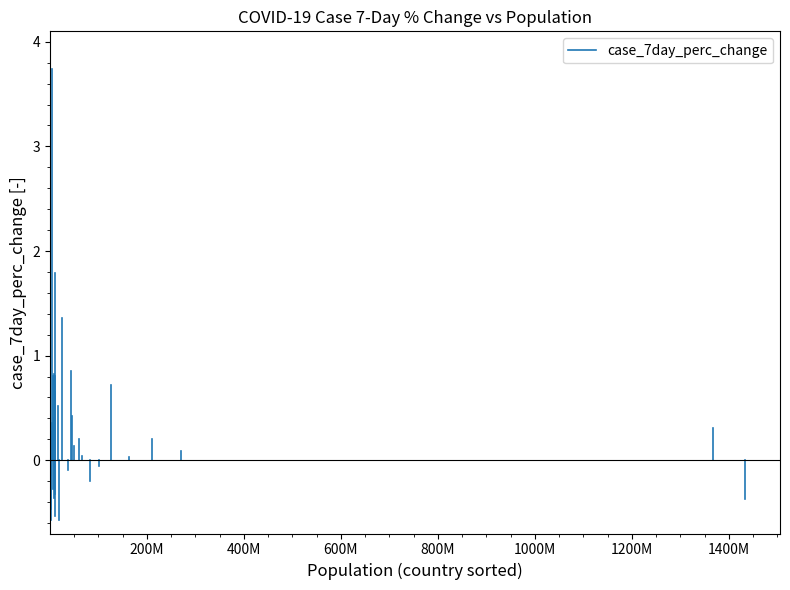

How many lines are shown in the chart?

1